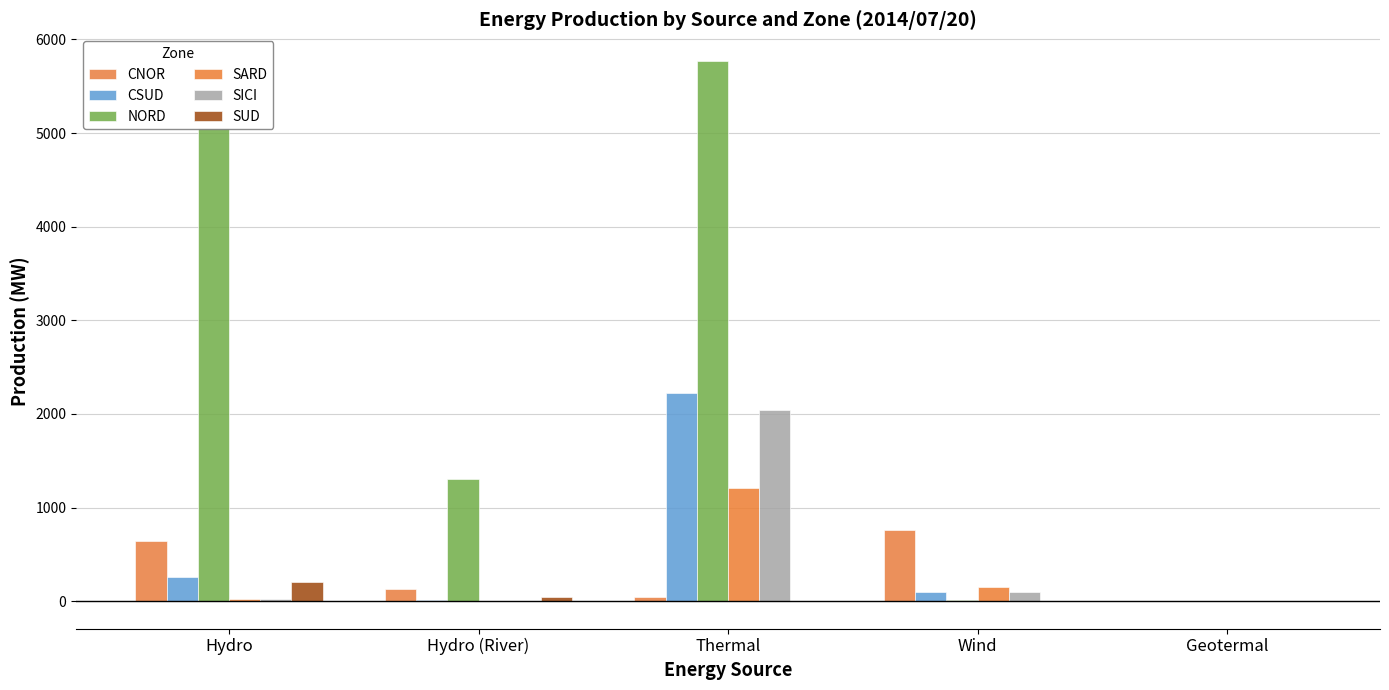

How many distinct data groups are displayed?

6